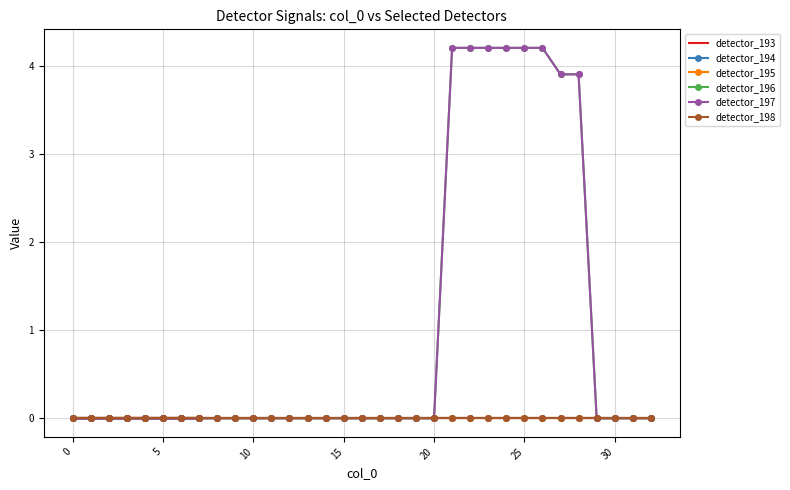

How many data points in detector_196 are above 0?

8